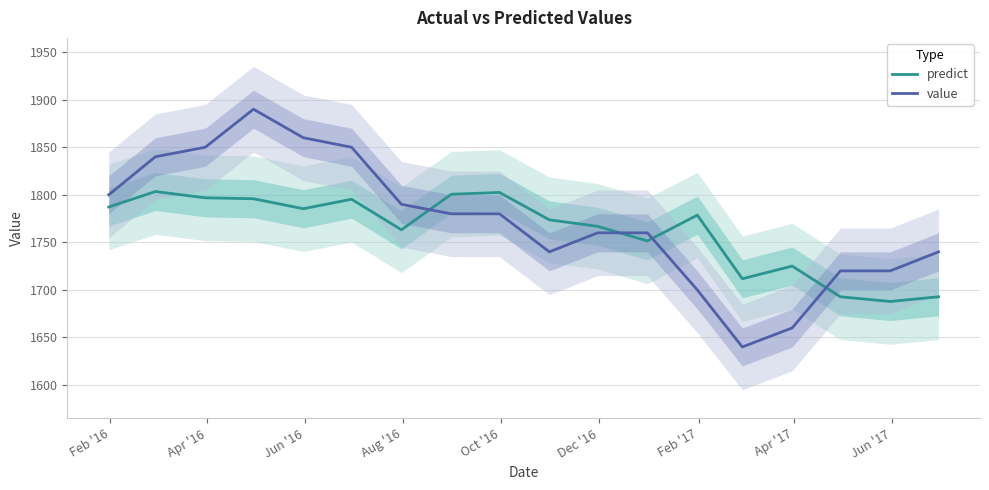

What is the minimum value for predict?

1687.8